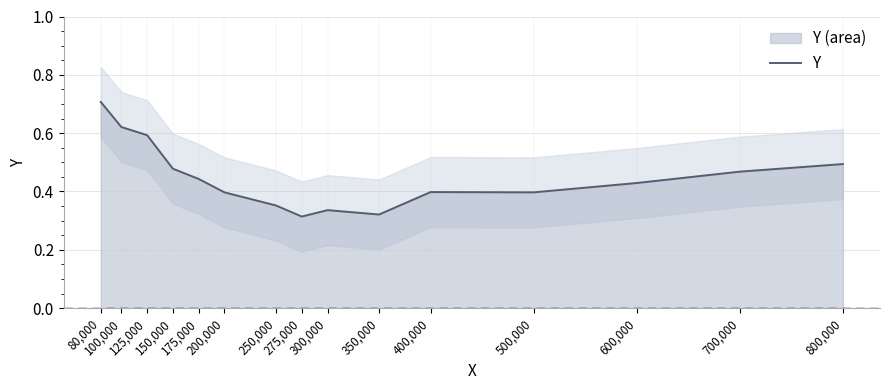

What is the approximate value at 400,000?

0.4